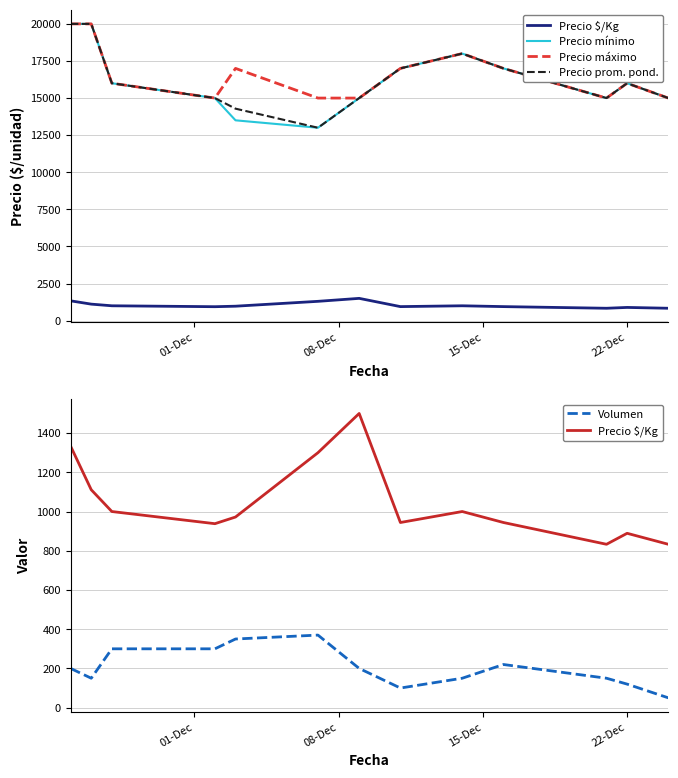

At which label is Precio mínimo closest to 16500?

15-Dec